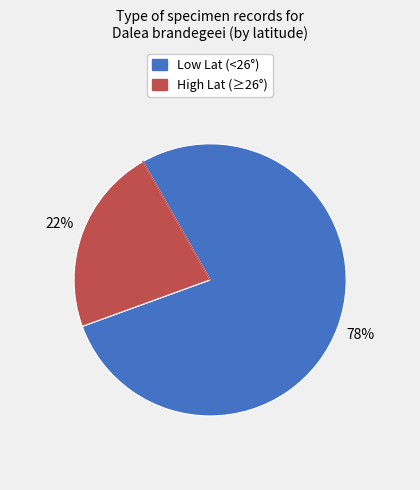

Is it true that Low Lat (<26°) is 69% of the pie?

False